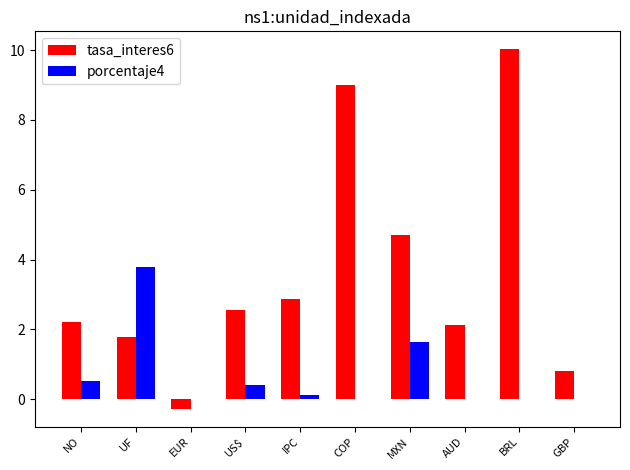

At which label does porcentaje4 reach its peak?

UF